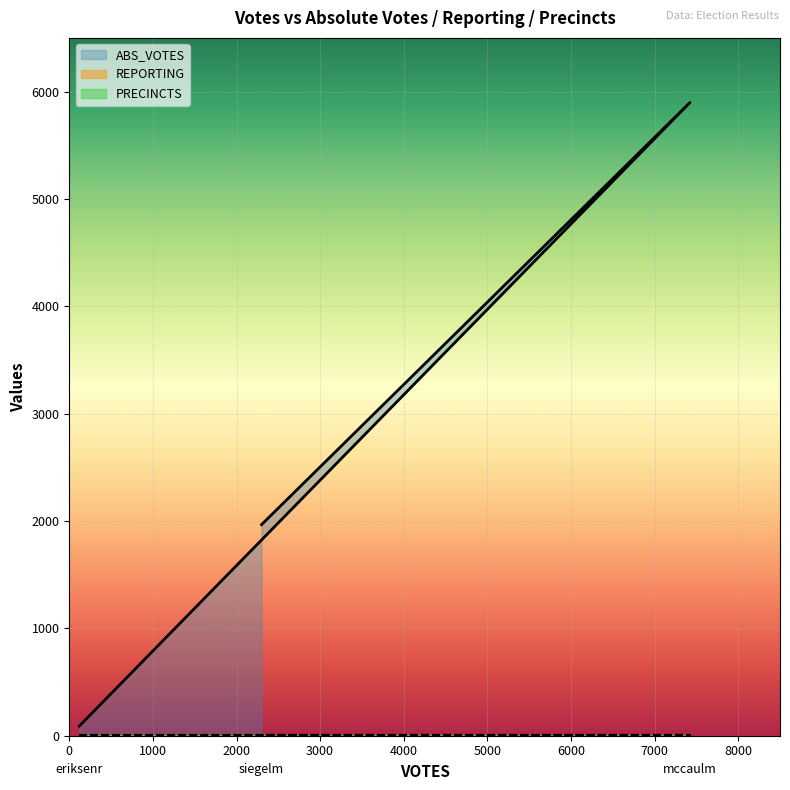

Does the chart display data point markers on the line(s)?

No